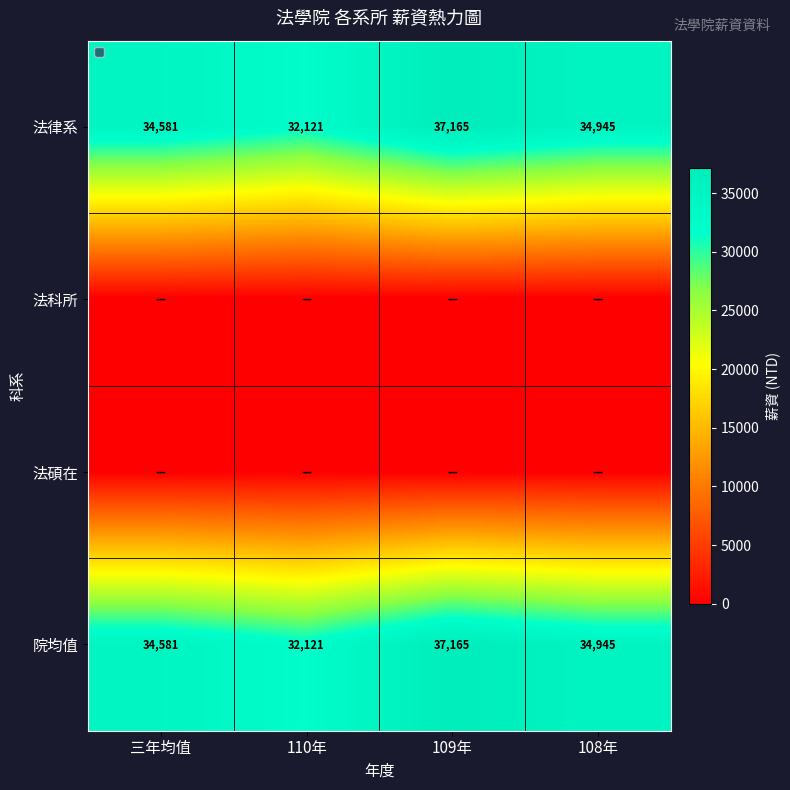

What value does the 法律系 series have at 110年, to the nearest 100?

32100